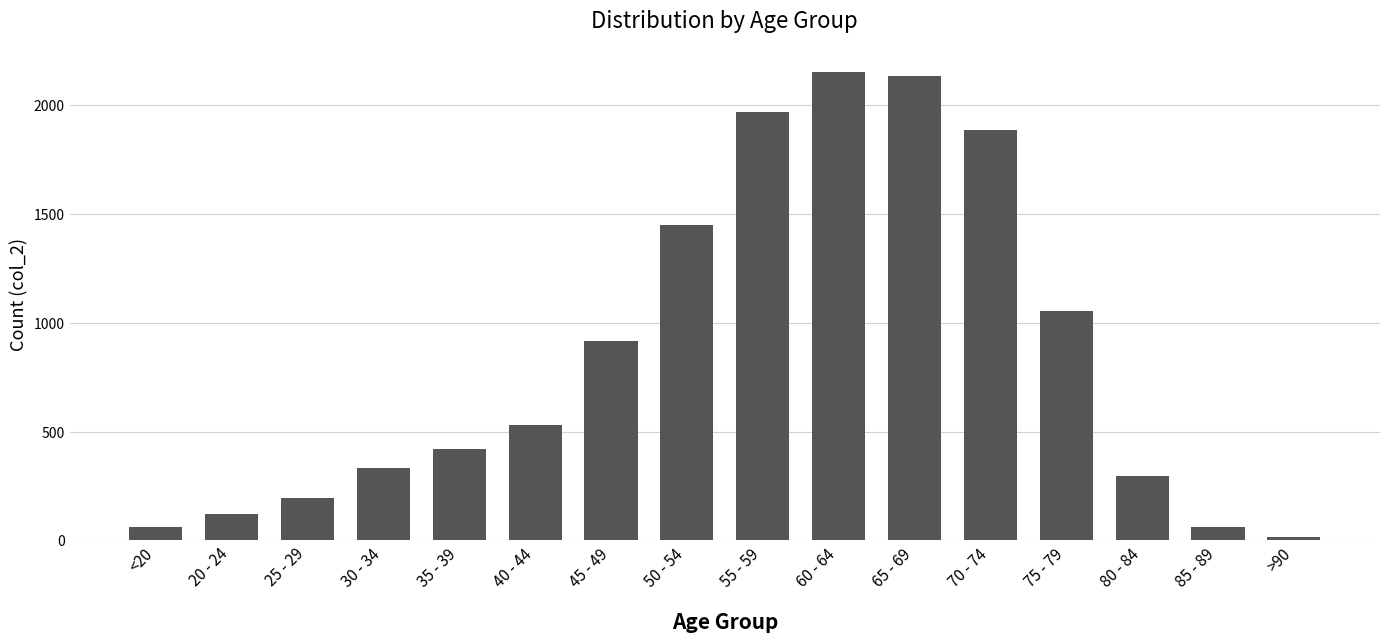

Which has a higher value, 60 - 64 or 70 - 74?

60 - 64